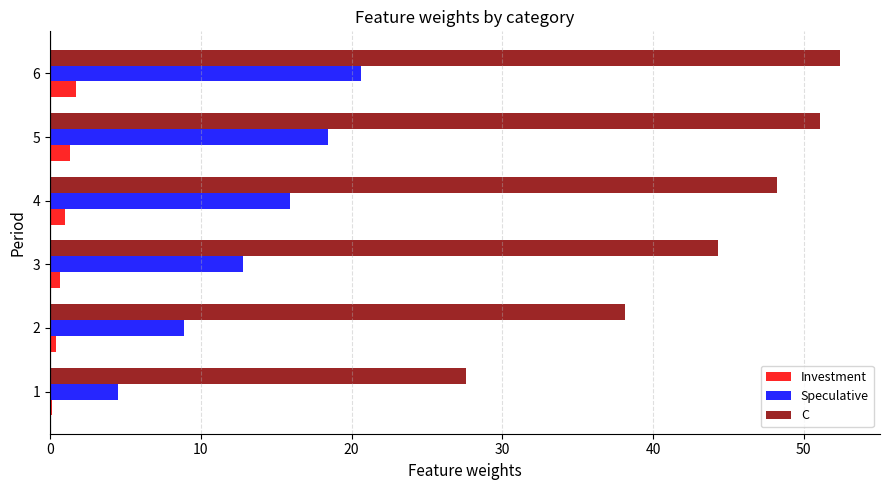

How many categories are shown in the chart?

6